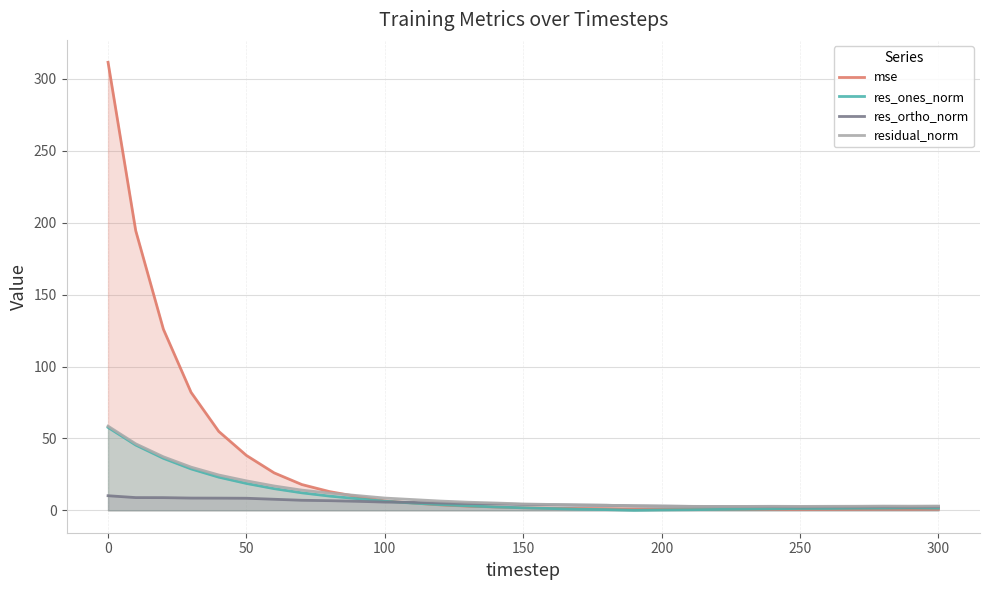

What is the highest value of the res_ones_norm series?

57.7